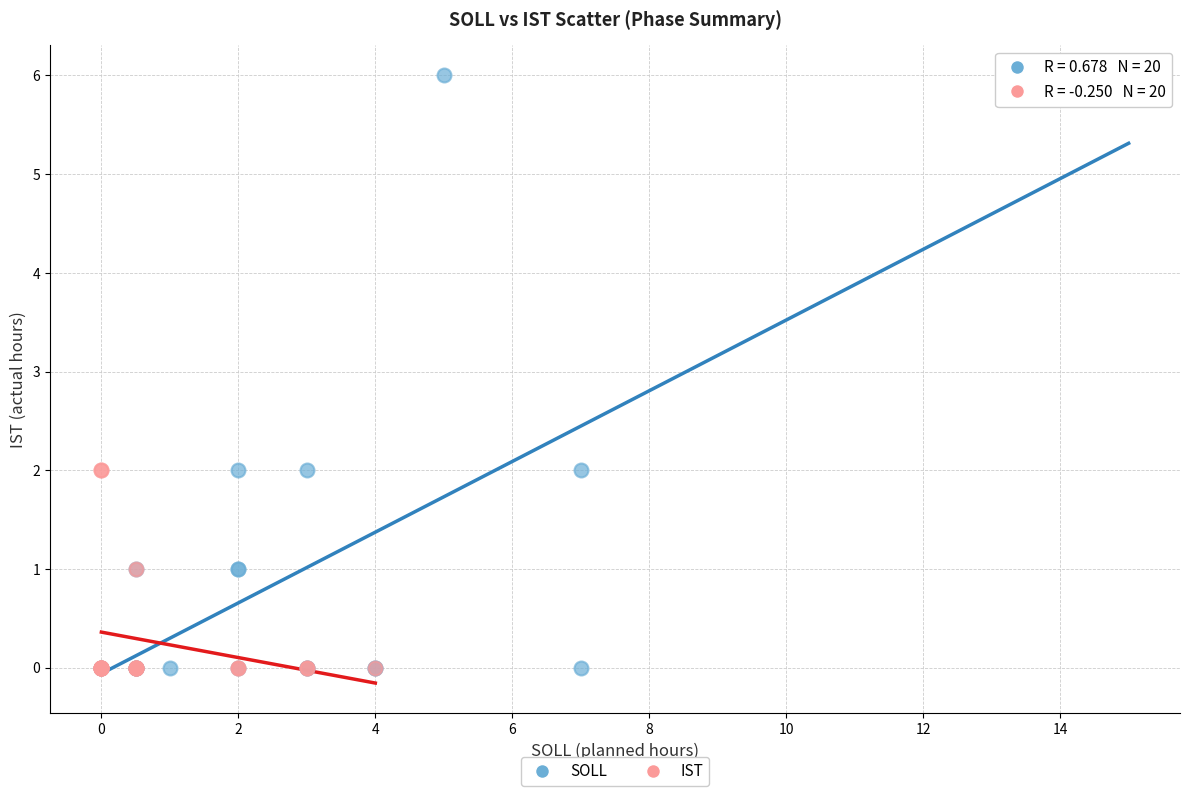

Which series has the largest Y range (max minus min)?

SOLL